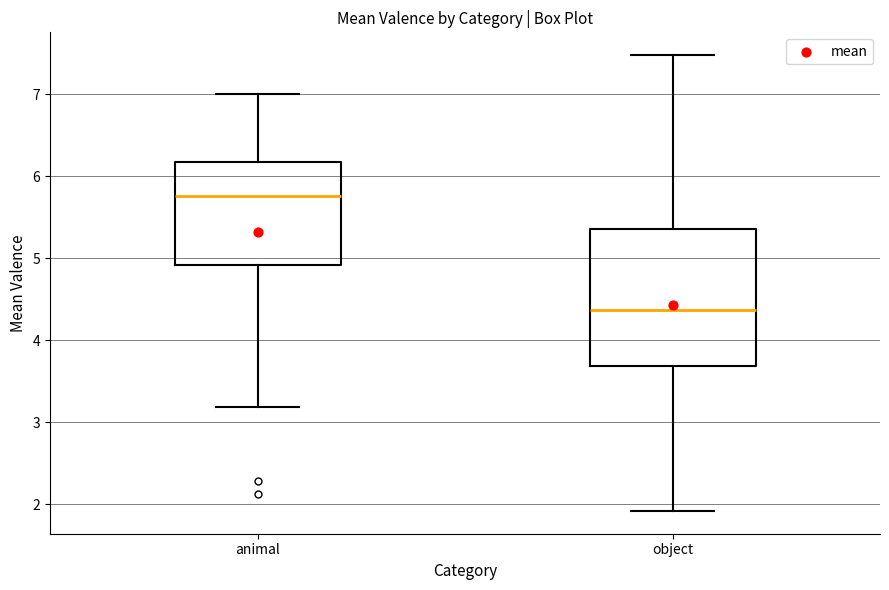

Which box is the tallest, from its lower edge to its upper edge?

object